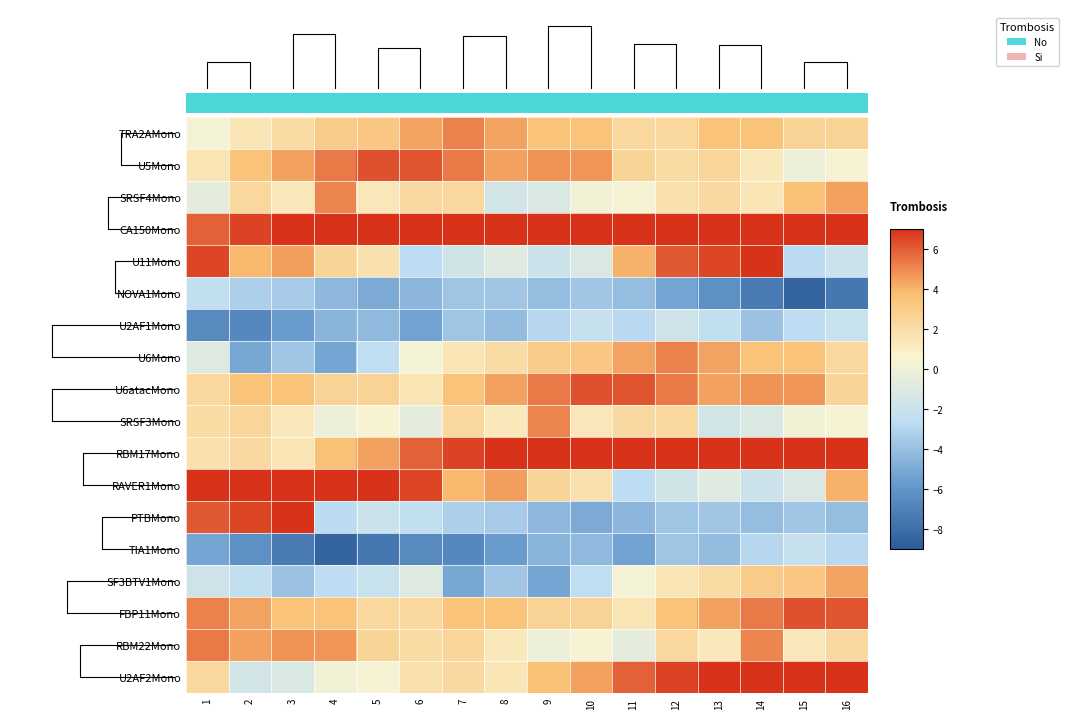

What is the difference between the maximum and minimum values in the PTBMono series?

13.0